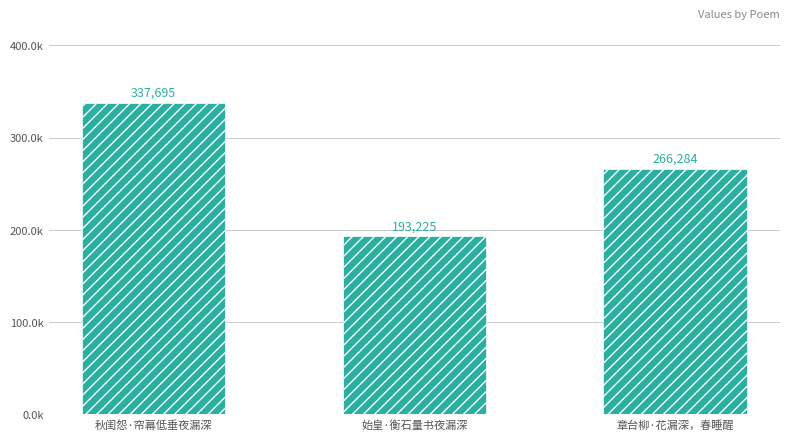

At which label does the data first exceed 266284?

秋闺怨·帘幕低垂夜漏深